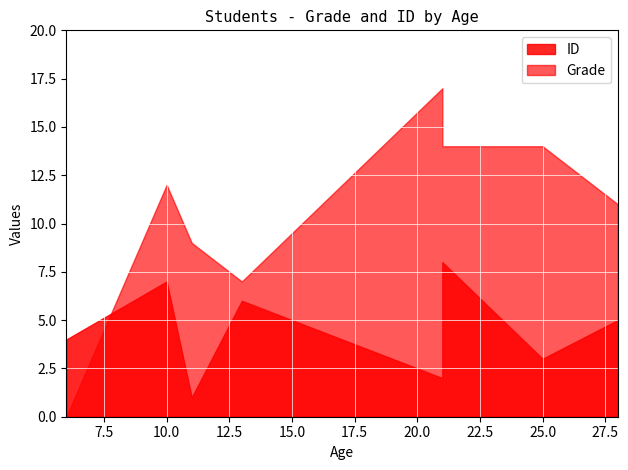

How many times do Grade and ID cross each other?

1